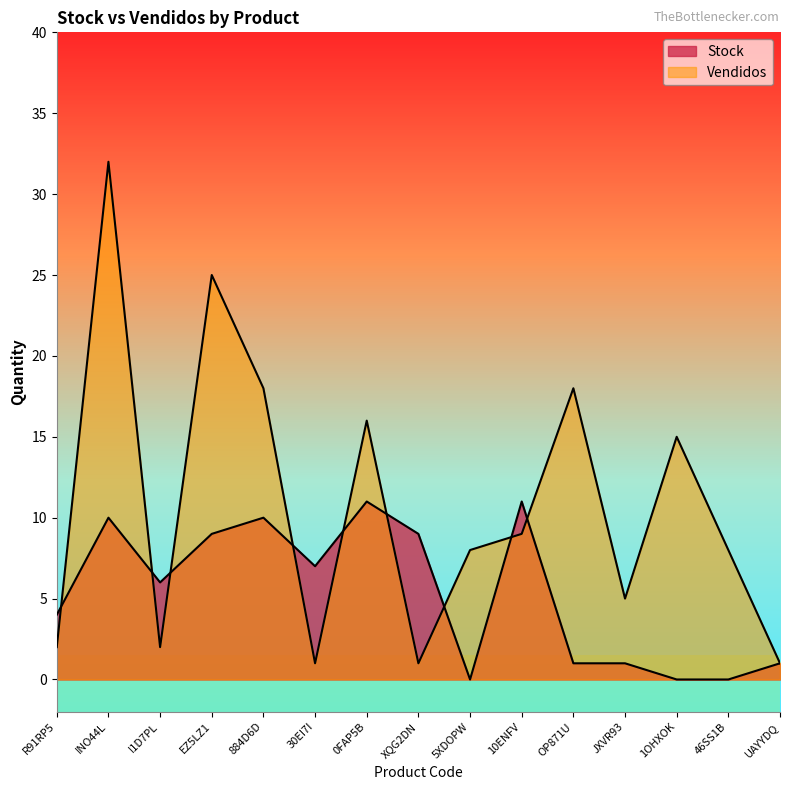

At which category does Vendidos reach its first local valley?

I1D7PL